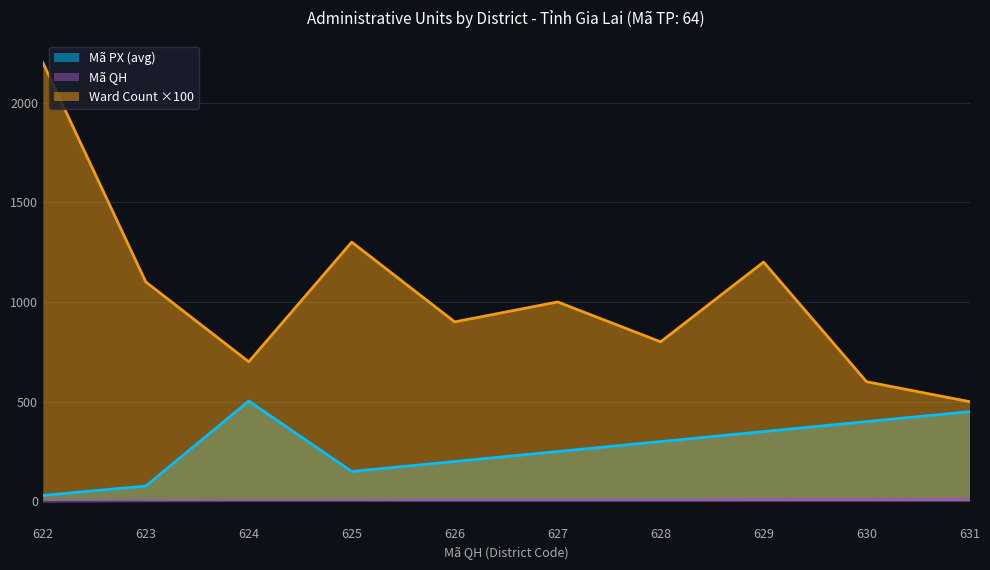

Rank the series by their average value, from lowest to highest.

Mã QH, Mã PX (avg), Ward Count ×100